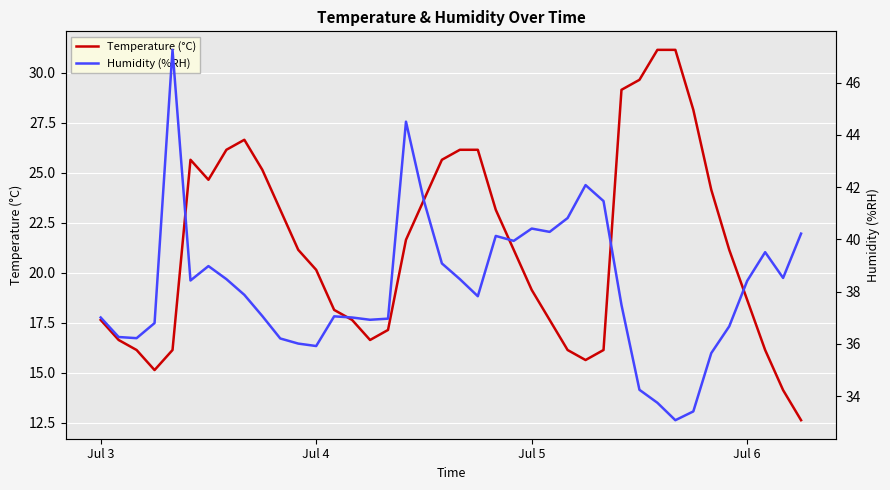

Which series has the largest total across all categories?

Humidity (%RH)